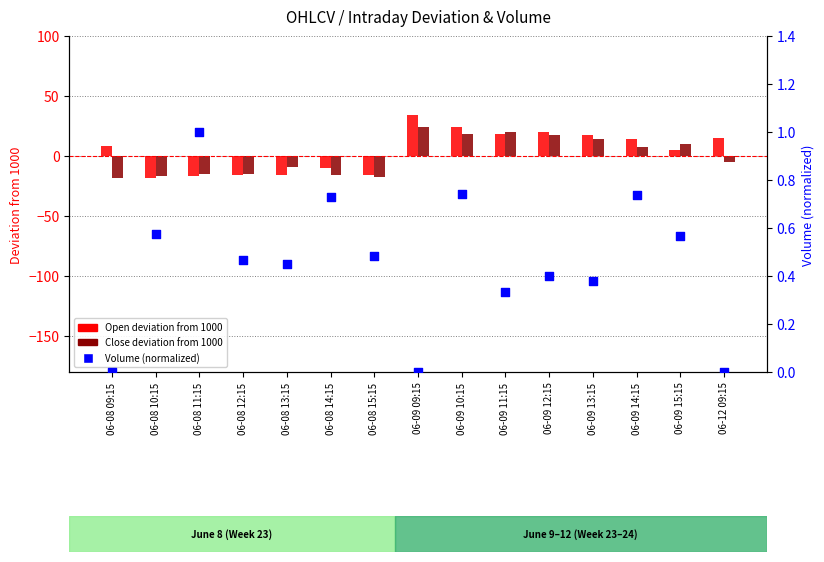

Which series has the widest spread of Y values?

Open (dev from 1000)